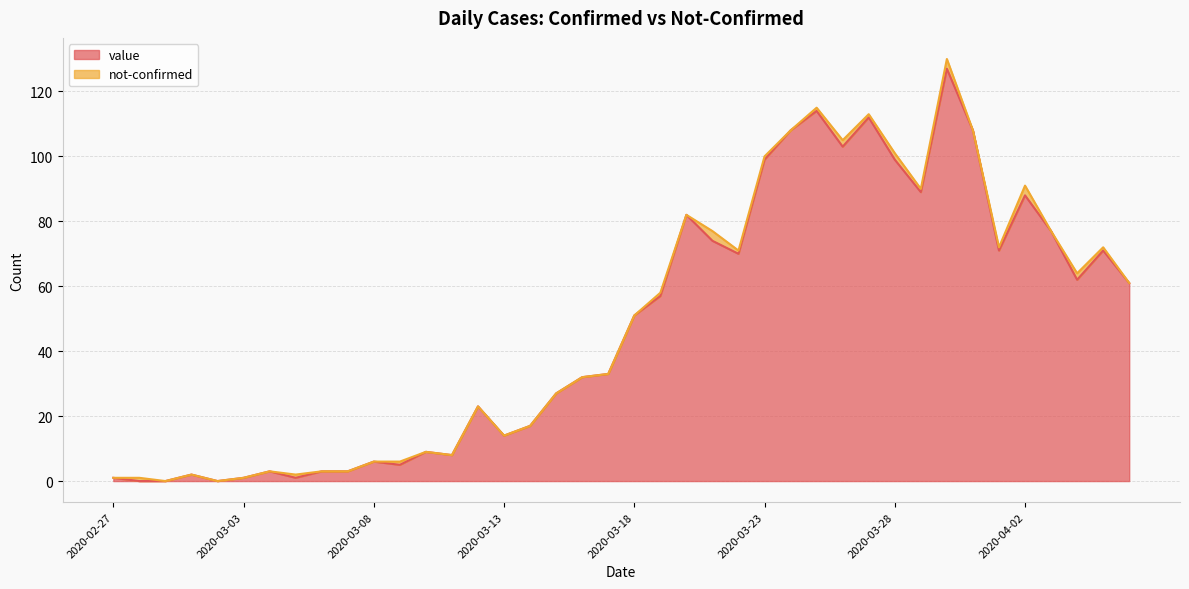

Does the chart have visible grid lines?

Yes